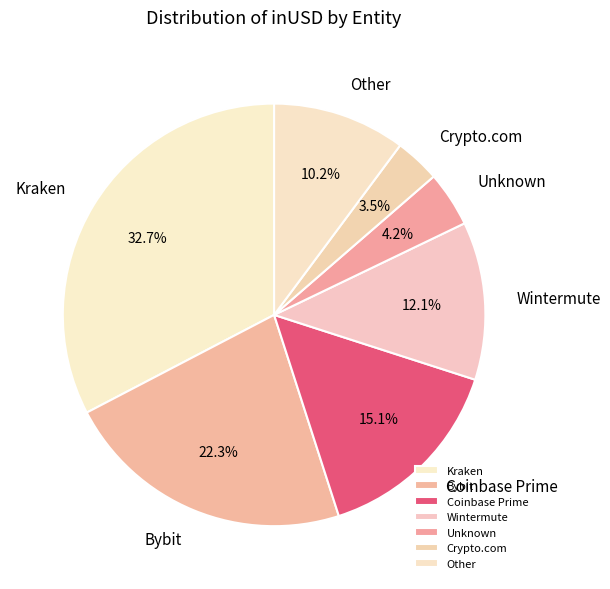

Is there any slice that represents more than half of the pie?

No